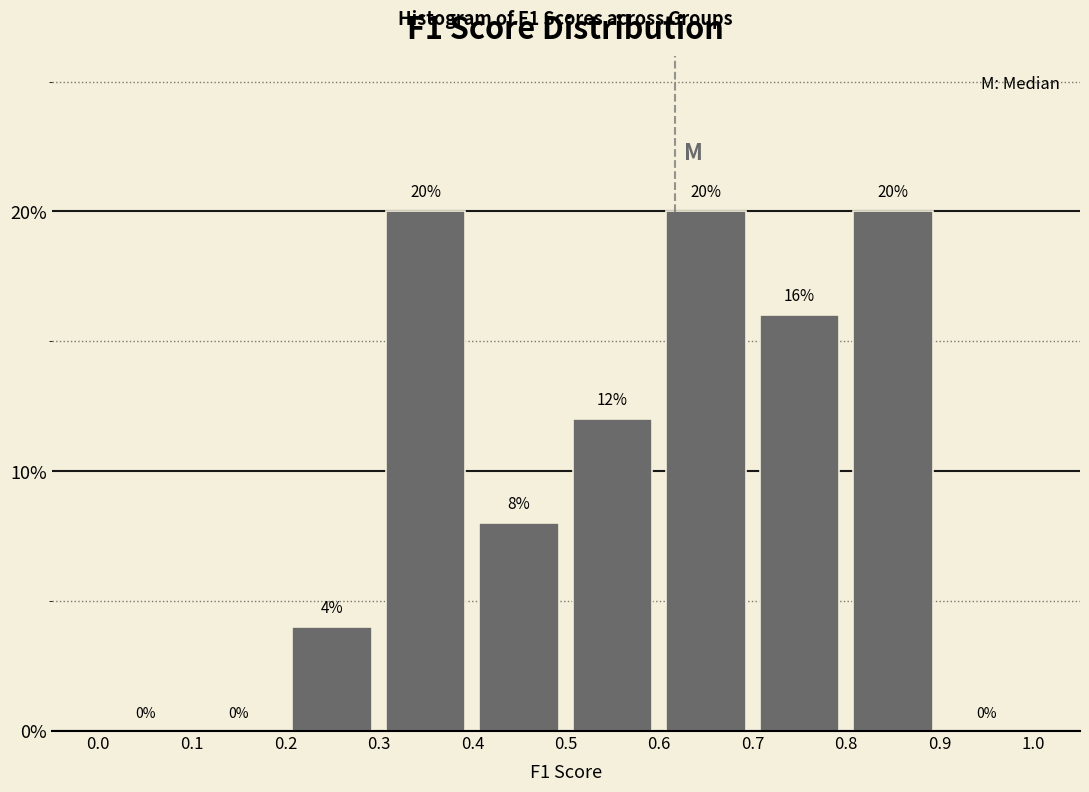

Reading left to right, list every bar in this chart as the range it spans on the x-axis followed by its height.

0.0 to 0.1: 0
0.1 to 0.2: 0
0.2 to 0.3: 4
0.3 to 0.4: 20
0.4 to 0.5: 8
0.5 to 0.6: 12
0.6 to 0.7: 20
0.7 to 0.8: 16
0.8 to 0.9: 20
0.9 to 1.0: 0